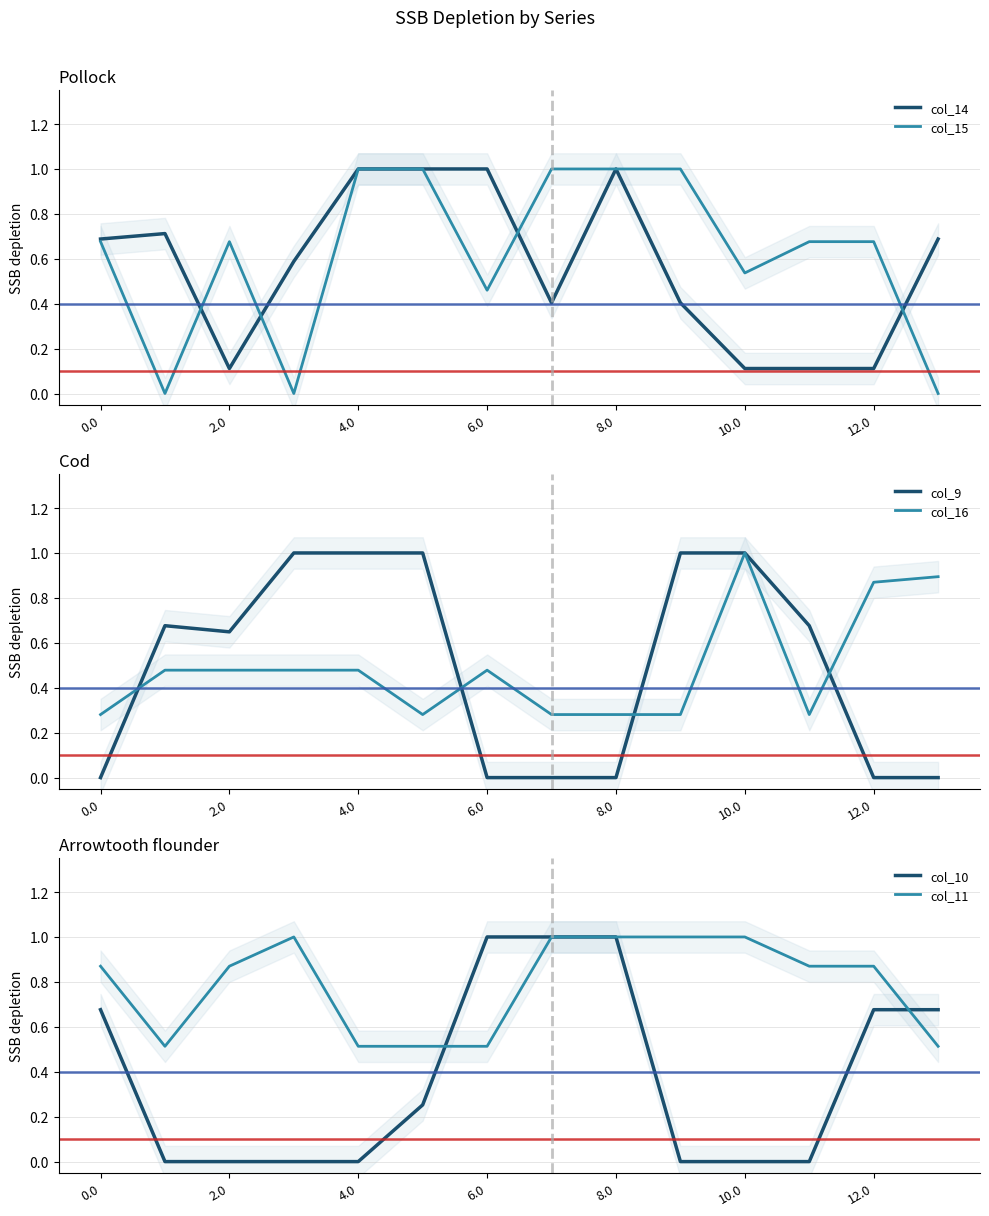

Which series has the widest spread of values?

col_9